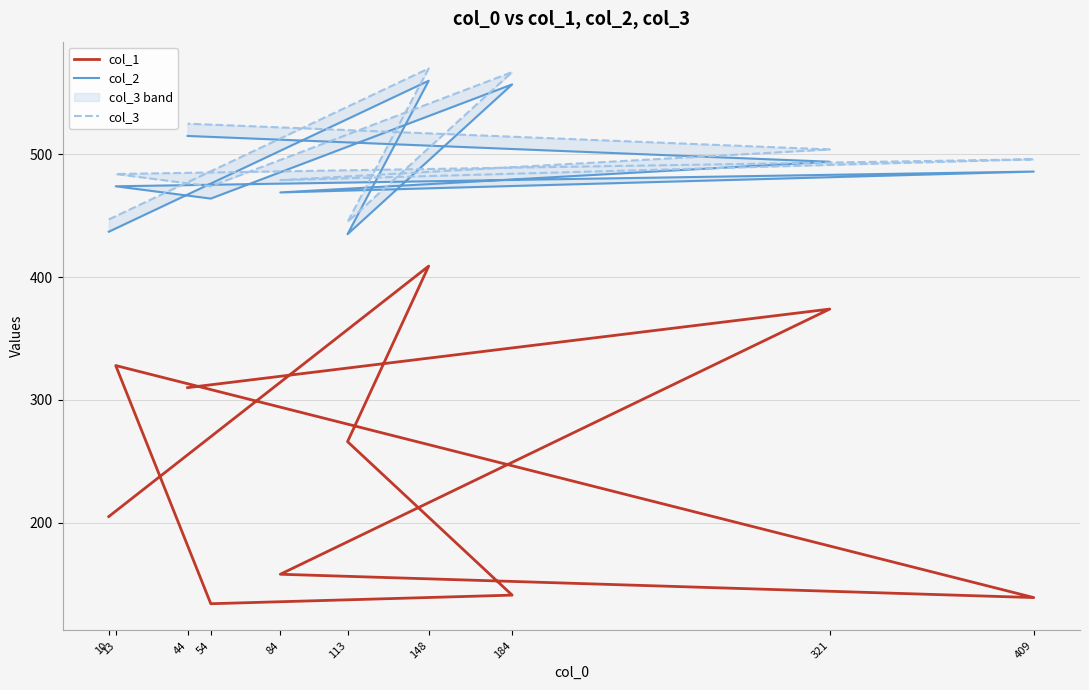

What is the difference between the maximum and minimum values in the col_1 series?

275